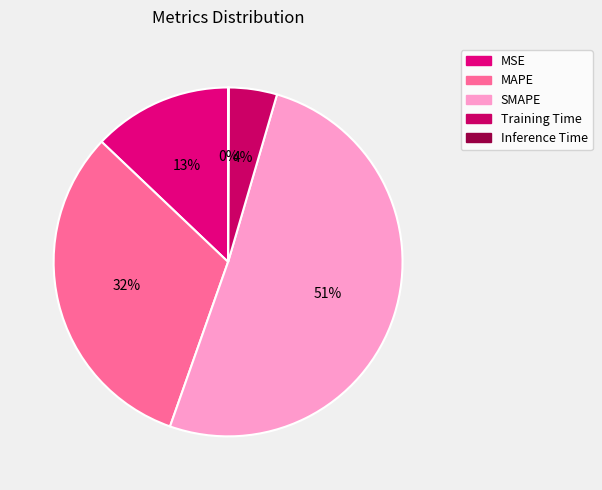

What is the largest slice in the pie chart?

SMAPE